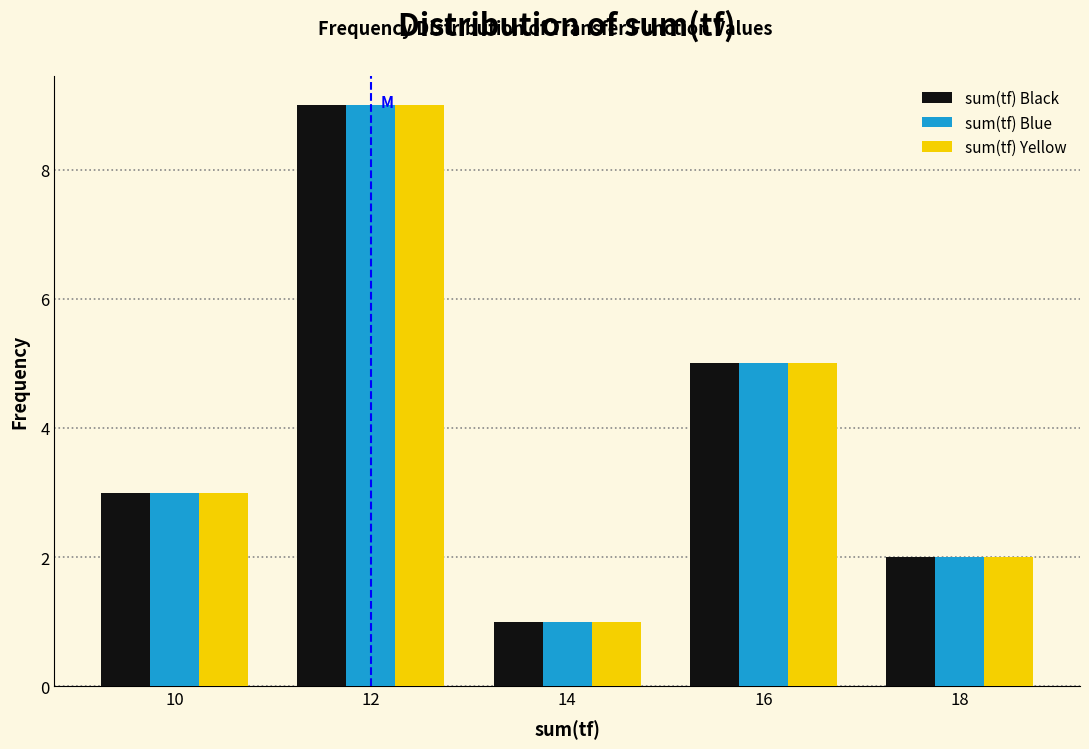

Reading left to right, list every range on the x-axis with the height of the bar of each series over it. The values are not printed on the chart, so give them approximately, as read against the axis.

9 to 11: sum(tf) Black=3	sum(tf) Blue=3	sum(tf) Yellow=3
11 to 13: sum(tf) Black=9	sum(tf) Blue=9	sum(tf) Yellow=9
13 to 15: sum(tf) Black=1	sum(tf) Blue=1	sum(tf) Yellow=1
15 to 17: sum(tf) Black=5	sum(tf) Blue=5	sum(tf) Yellow=5
17 to 19: sum(tf) Black=2	sum(tf) Blue=2	sum(tf) Yellow=2